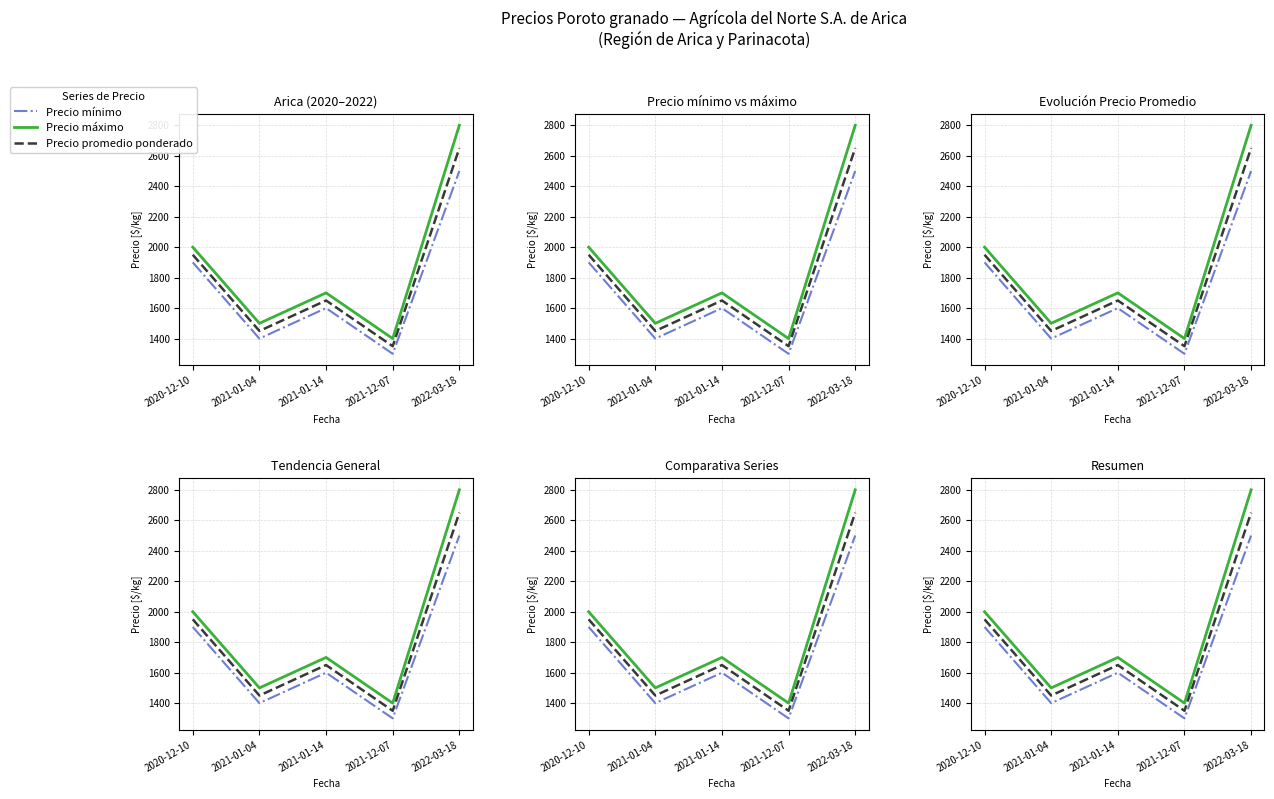

What is the approximate value of Precio máximo at 2020-12-10, to the nearest 10?

2000